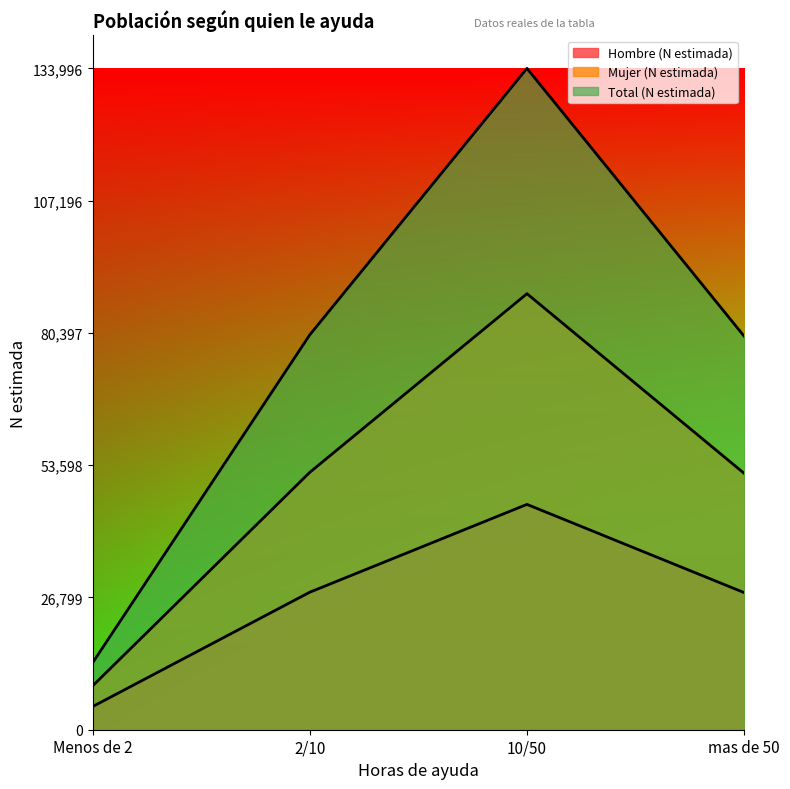

How many distinct data groups are displayed?

3